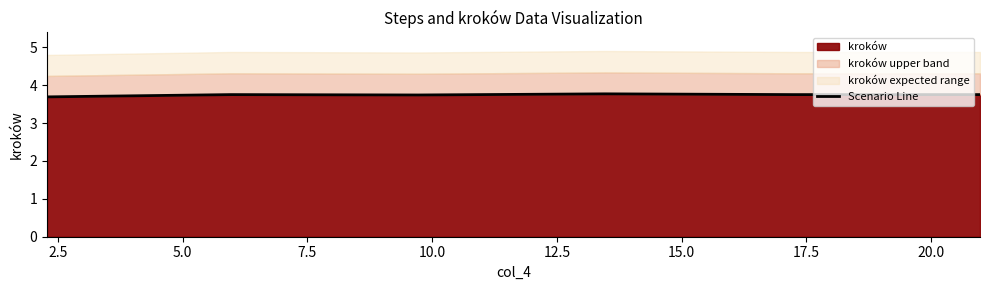

What is the maximum value for kroków?

3.8